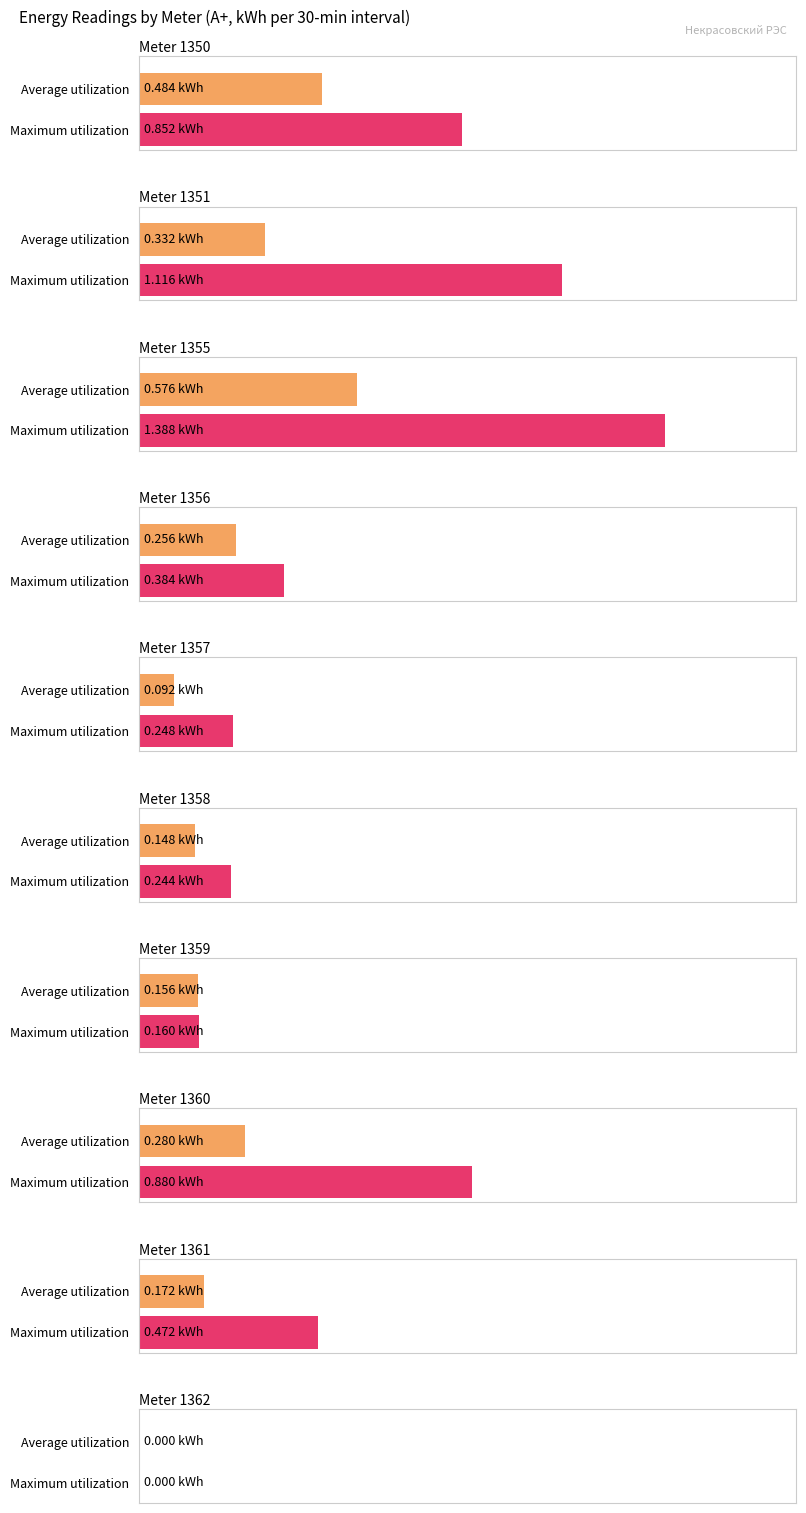

Reading left to right, transcribe all the data shown in this chart.

Average utilization: 0.5	0.3	0.6	0.3	0.1	0.1	0.2	0.3	0.2	0.0
Maximum utilization: 0.9	1.1	1.4	0.4	0.2	0.2	0.2	0.9	0.5	0.0